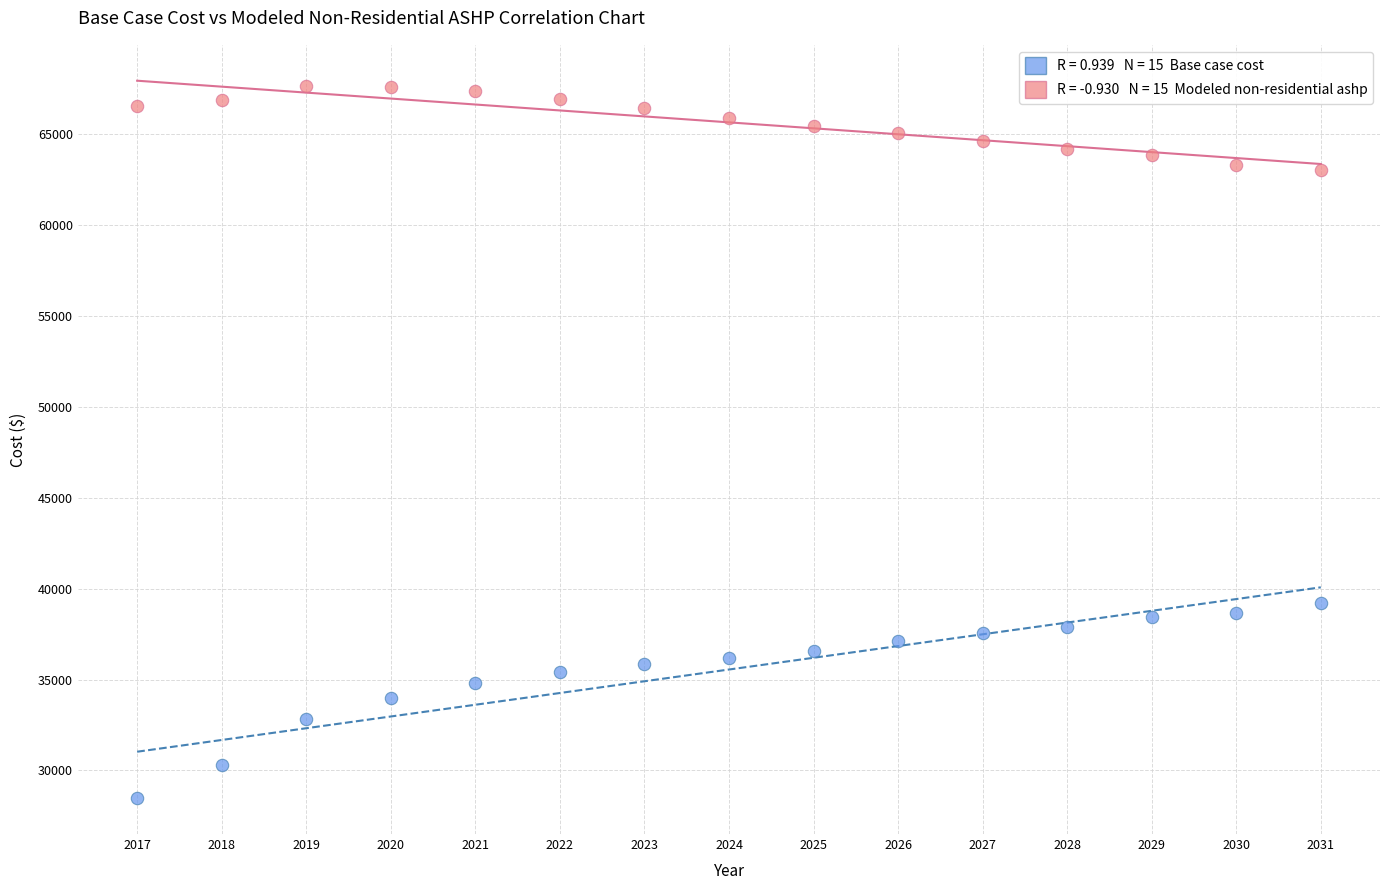

Across all data points, what is the range of X values (max minus min)?

14.0